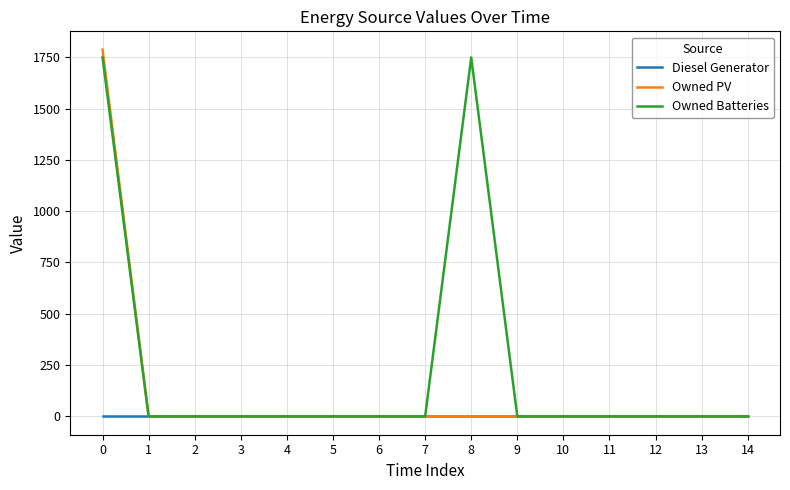

List the series in order of their peak value, lowest first.

Diesel Generator, Owned Batteries, Owned PV